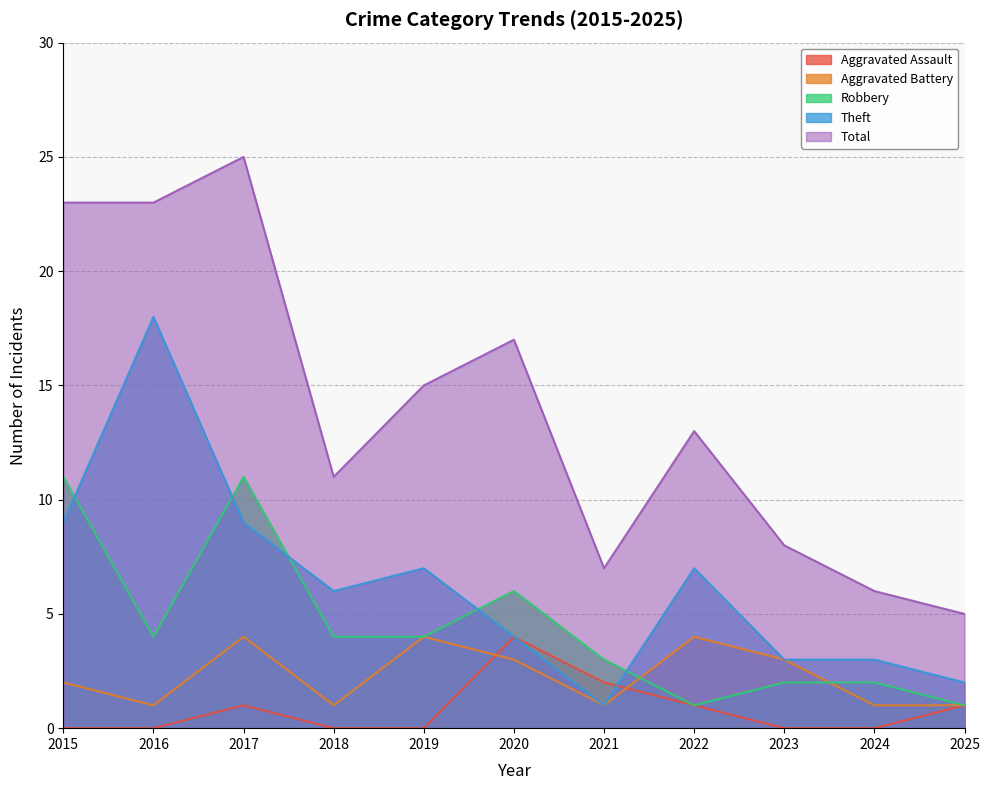

What is the maximum value shown in the chart?

25